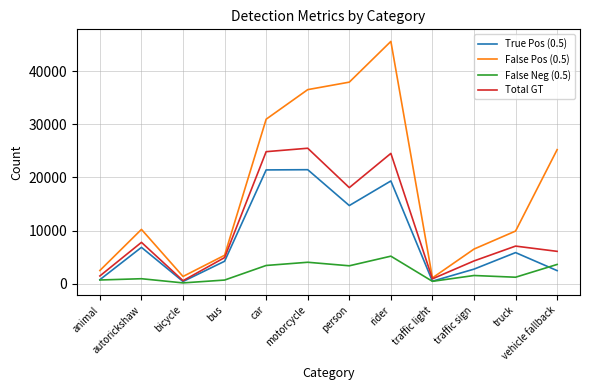

Which category has the highest value in the False Pos (0.5) series?

rider